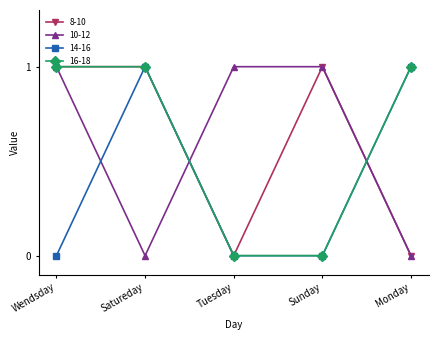

What position from the right is Satureday?

4